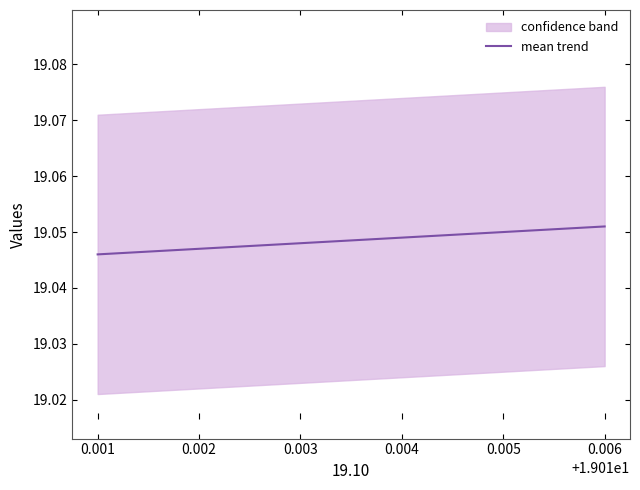

The value of mean trend at 0.005 is 4.8. True or false?

False